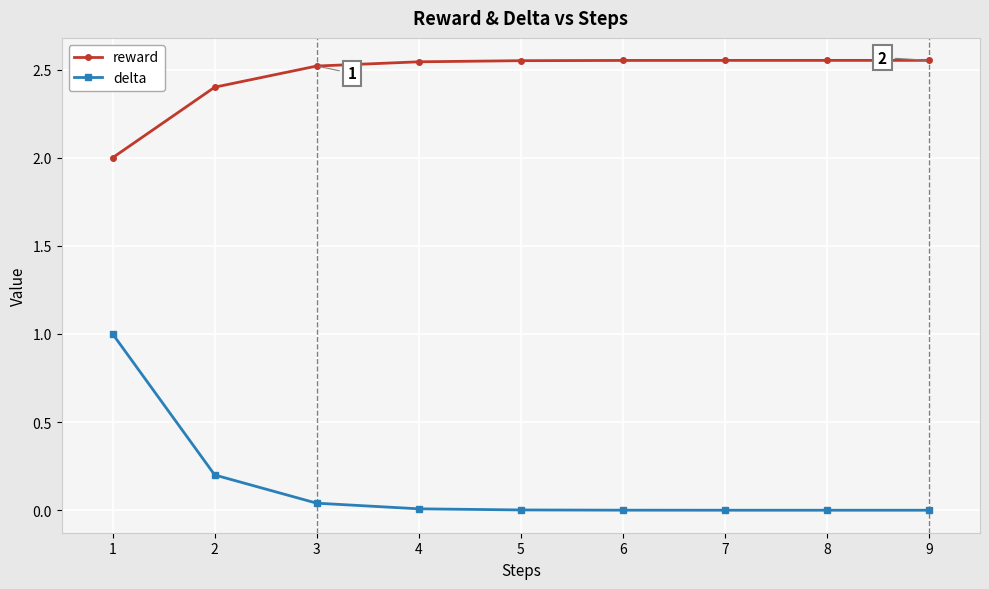

True or false: reward has a value of 4.4 at 3.

False